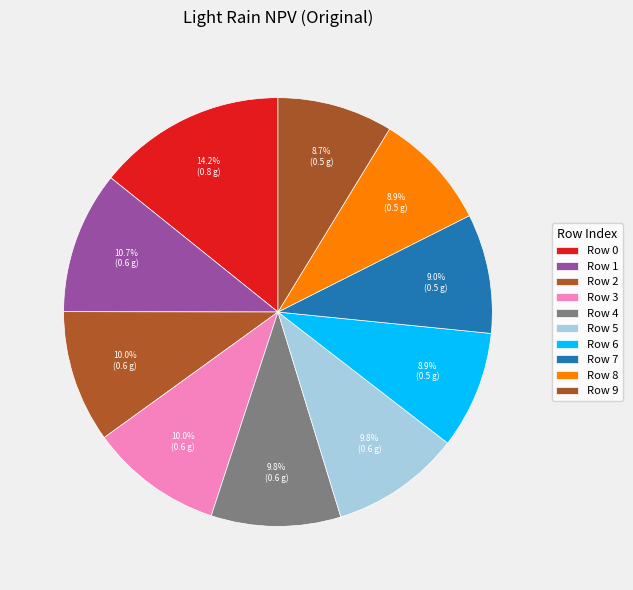

How many slices are in this pie chart?

10